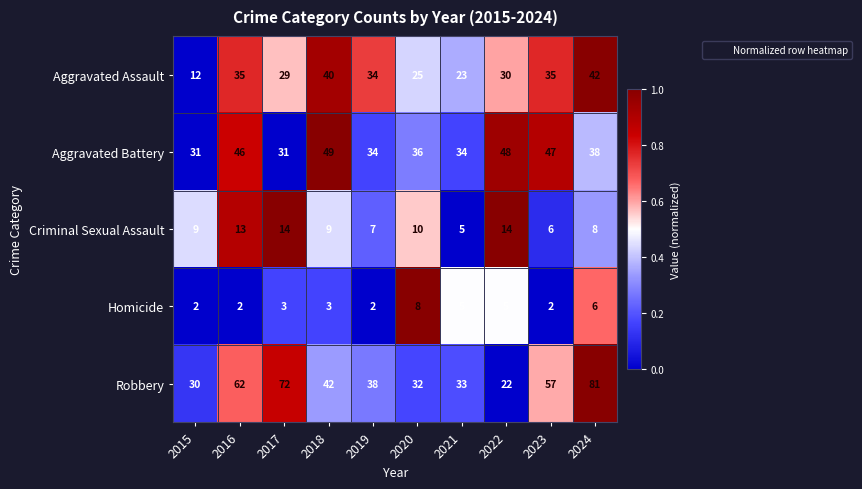

What is the difference between the second highest and second lowest values in the Robbery series?

42